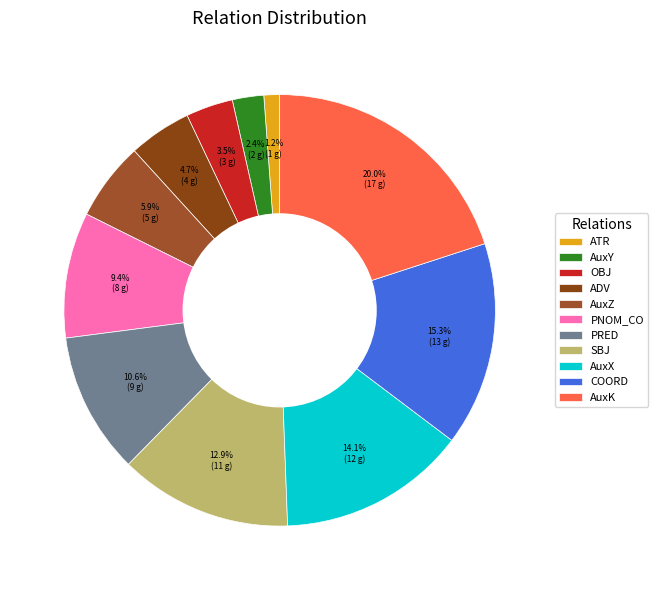

How many slices are in this pie chart?

11